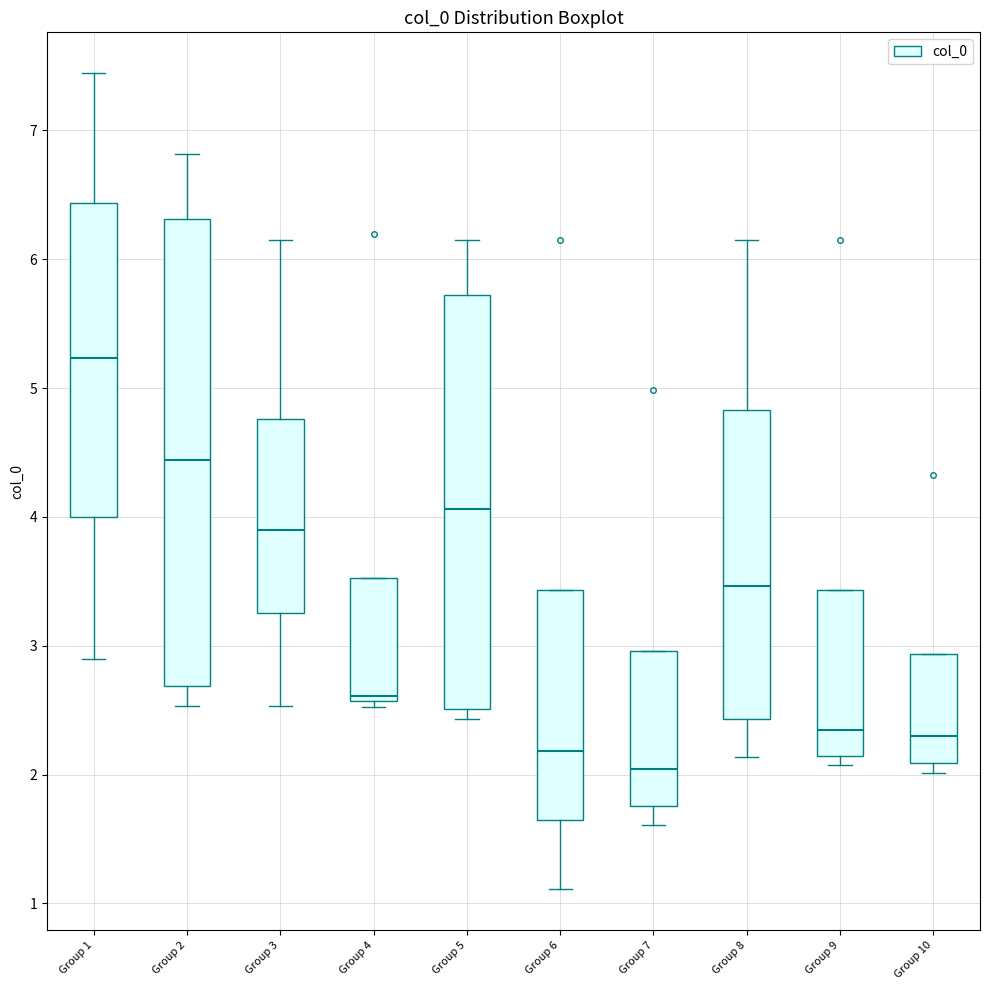

Reading left to right, transcribe this box plot: for each box, give where its median line is, the range the box spans, and where its two whiskers end, as read against the y-axis. The values are not printed on the chart, so give them approximately, as read against the axis.

Group 1: median 5.2, box 4.0 to 6.4, whiskers 2.9 to 7.4
Group 2: median 4.4, box 2.7 to 6.3, whiskers 2.5 to 6.8
Group 3: median 3.9, box 3.3 to 4.8, whiskers 2.5 to 6.1
Group 4: median 2.6 (just above the box's lower edge), box 2.6 to 3.5, whiskers 2.5 to 3.5
Group 5: median 4.1, box 2.5 to 5.7, whiskers 2.4 to 6.1
Group 6: median 2.2, box 1.7 to 3.4, whiskers 1.1 to 3.4
Group 7: median 2.0, box 1.8 to 3.0, whiskers 1.6 to 3.0
Group 8: median 3.5, box 2.4 to 4.8, whiskers 2.1 to 6.1
Group 9: median 2.3, box 2.1 to 3.4, whiskers 2.1 (just below the box's lower edge) to 3.4
Group 10: median 2.3, box 2.1 to 2.9, whiskers 2.0 to 2.9